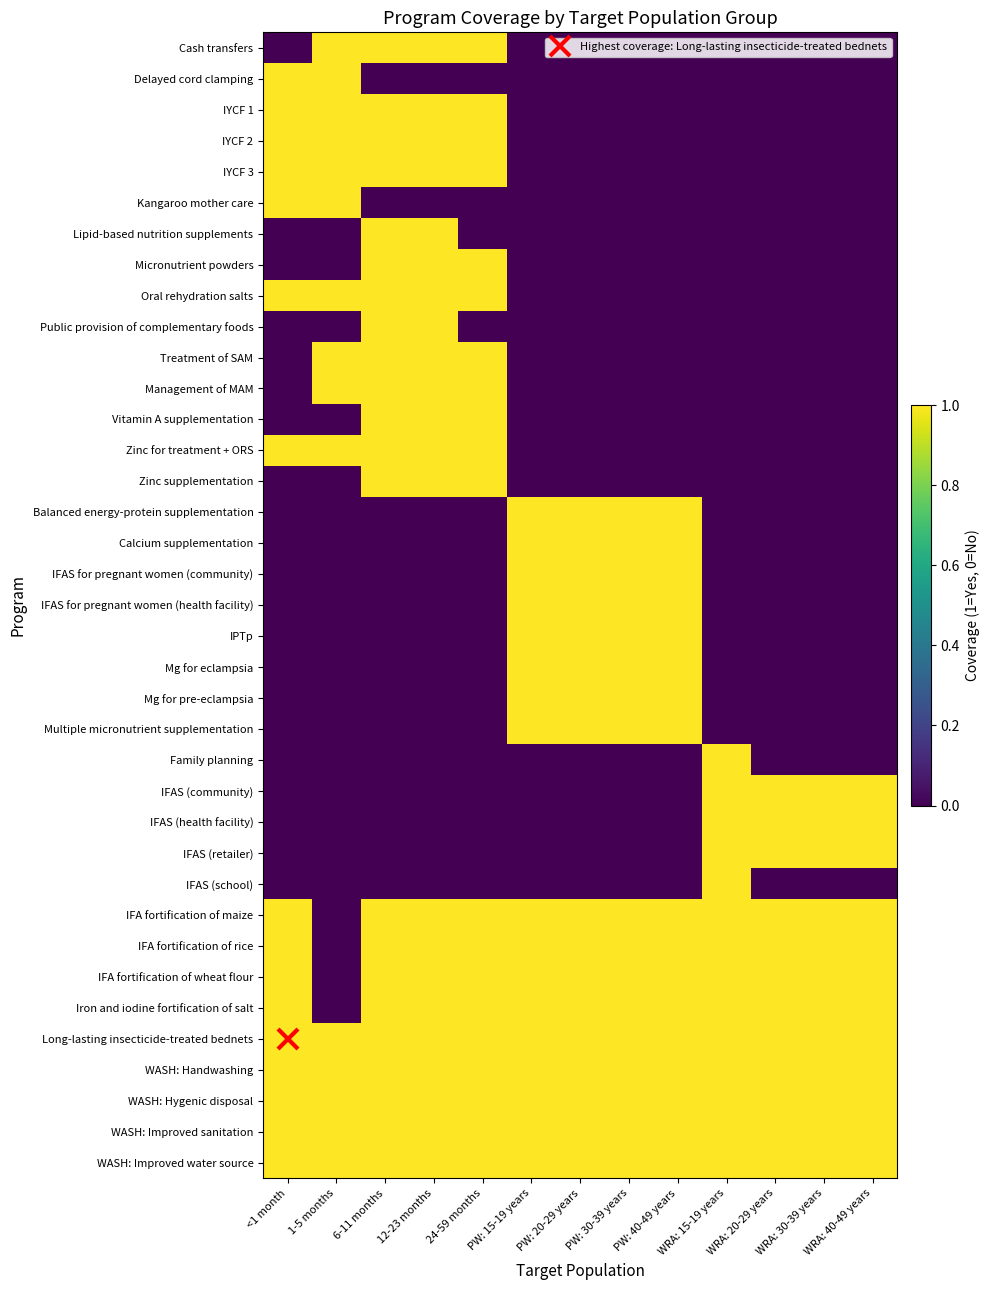

How many categories are shown in the chart?

13